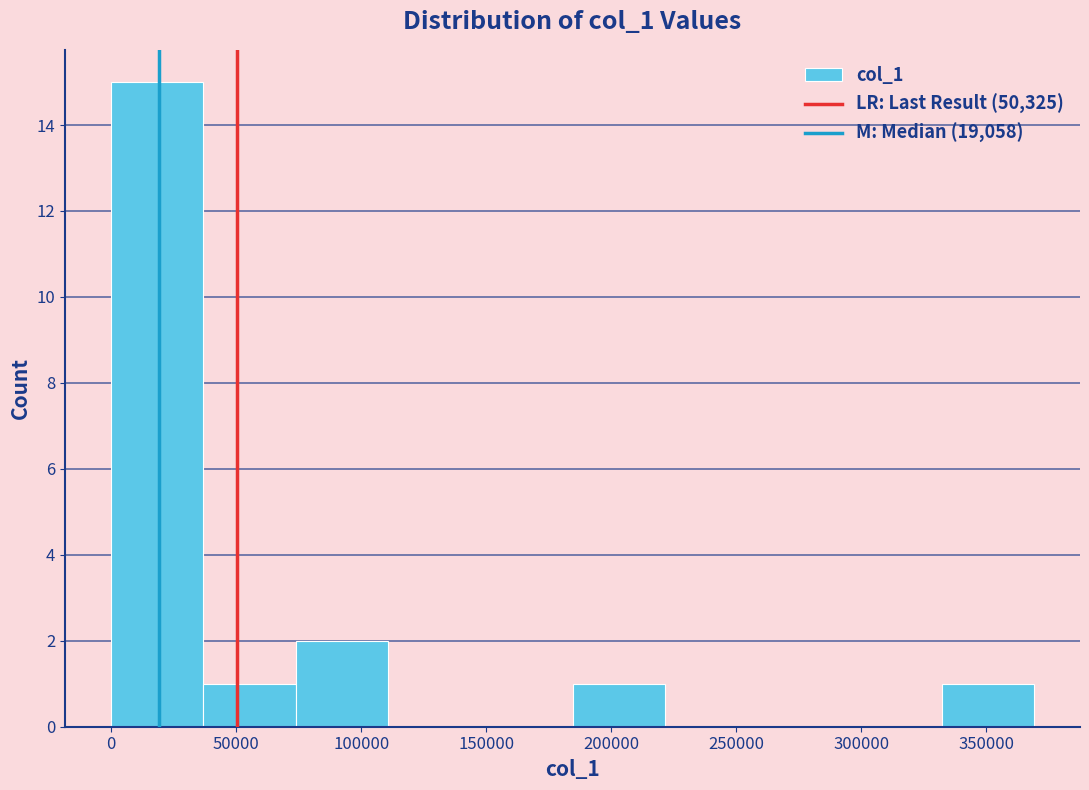

Reading left to right, transcribe this chart: for each bar, give the range it covers on the x-axis and its height. Neither the bar edges nor the heights are printed on the chart, so give them approximately, as read against the axes.

0 to 35000: 15
35000 to 75000: 1
75000 to 110000: 2
110000 to 150000: 0
150000 to 185000: 0
185000 to 220000: 1
220000 to 260000: 0
260000 to 295000: 0
295000 to 330000: 0
330000 to 370000: 1